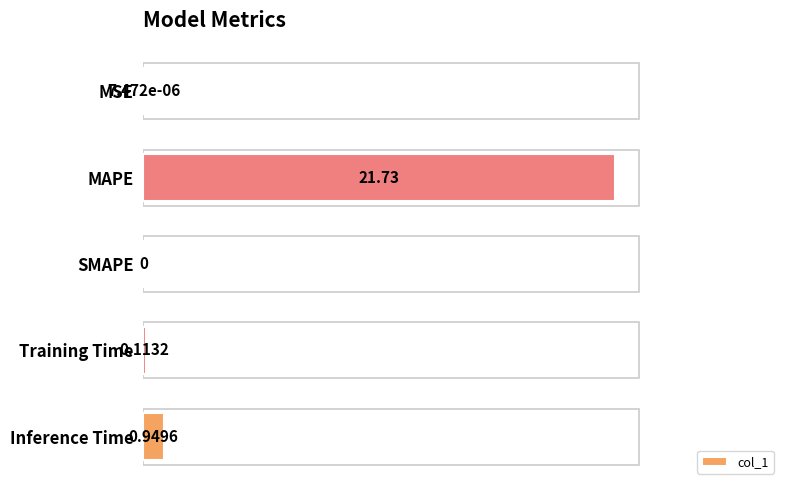

How many data points does each series have?

5